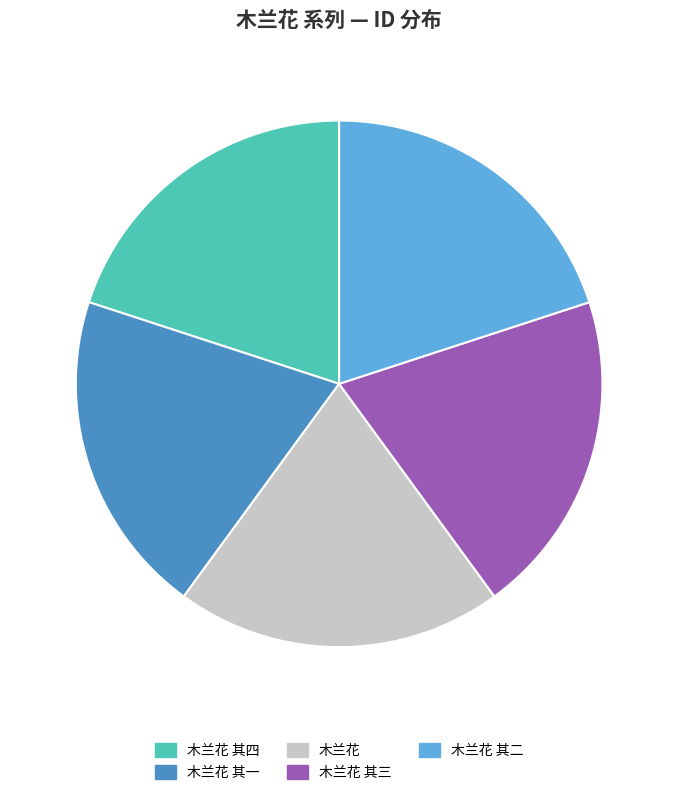

Do 木兰花 and 木兰花 其四 together represent more than half of the pie?

No